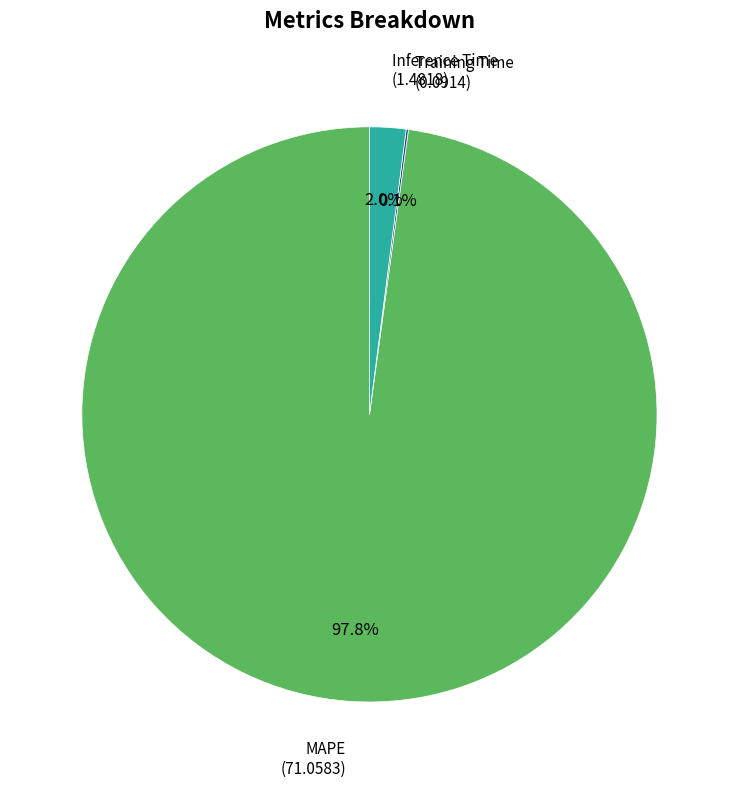

Is there a majority slice in this chart?

Yes